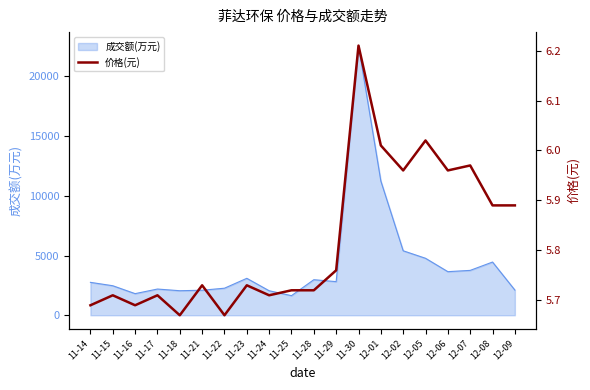

Reading left to right, transcribe all the data shown in this chart.

11-14=5.7	11-15=5.7	11-16=5.7	11-17=5.7	11-18=5.7	11-21=5.7	11-22=5.7	11-23=5.7	11-24=5.7	11-25=5.7	11-28=5.7	11-29=5.8	11-30=6.2	12-01=6.0	12-02=6.0	12-05=6.0	12-06=6.0	12-07=6.0	12-08=5.9	12-09=5.9